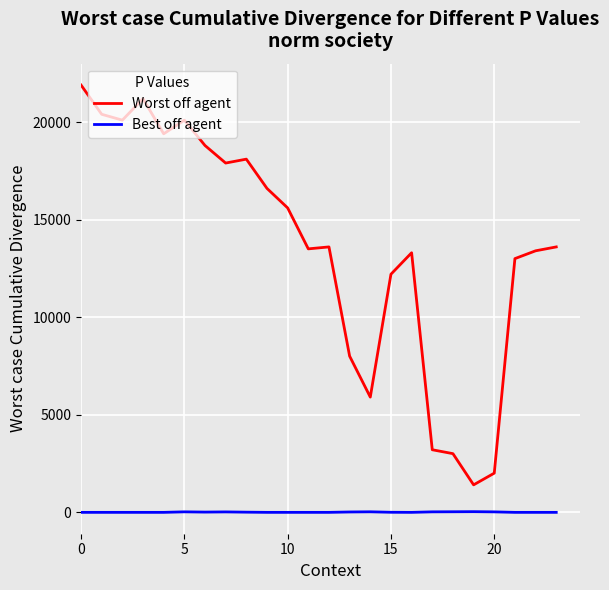

True or false: Best off agent and Worst off agent cross at least once.

False